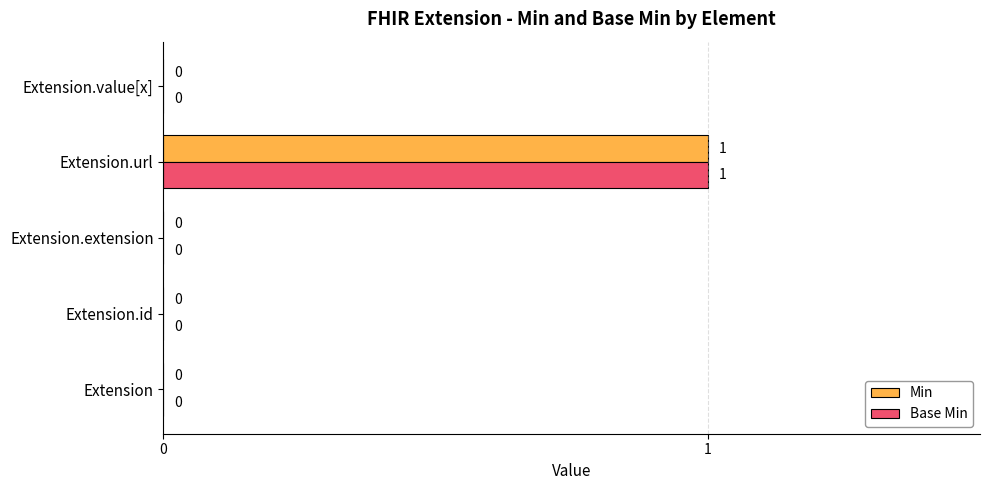

Which category has the highest value in the Base Min series?

Extension.url